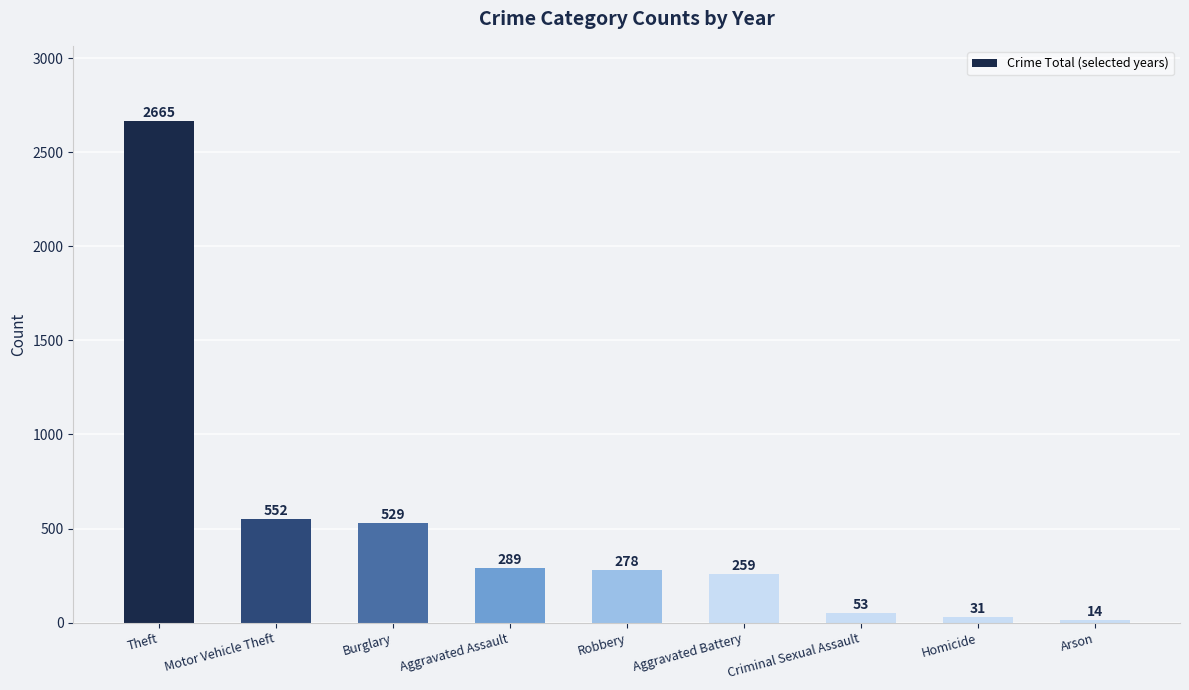

Rank the categories by value from lowest to highest.

Arson, Homicide, Criminal Sexual Assault, Aggravated Battery, Robbery, Aggravated Assault, Burglary, Motor Vehicle Theft, Theft